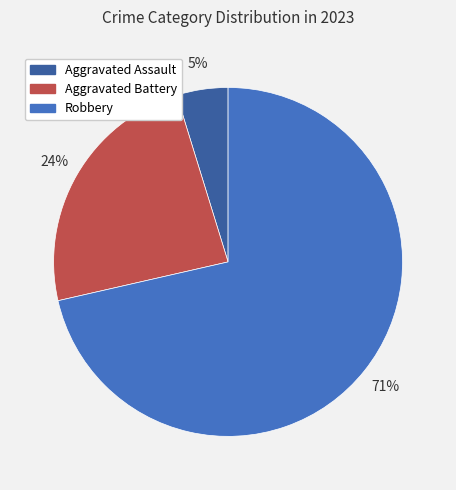

Combined, do Aggravated Assault and Aggravated Battery account for over 50%?

No